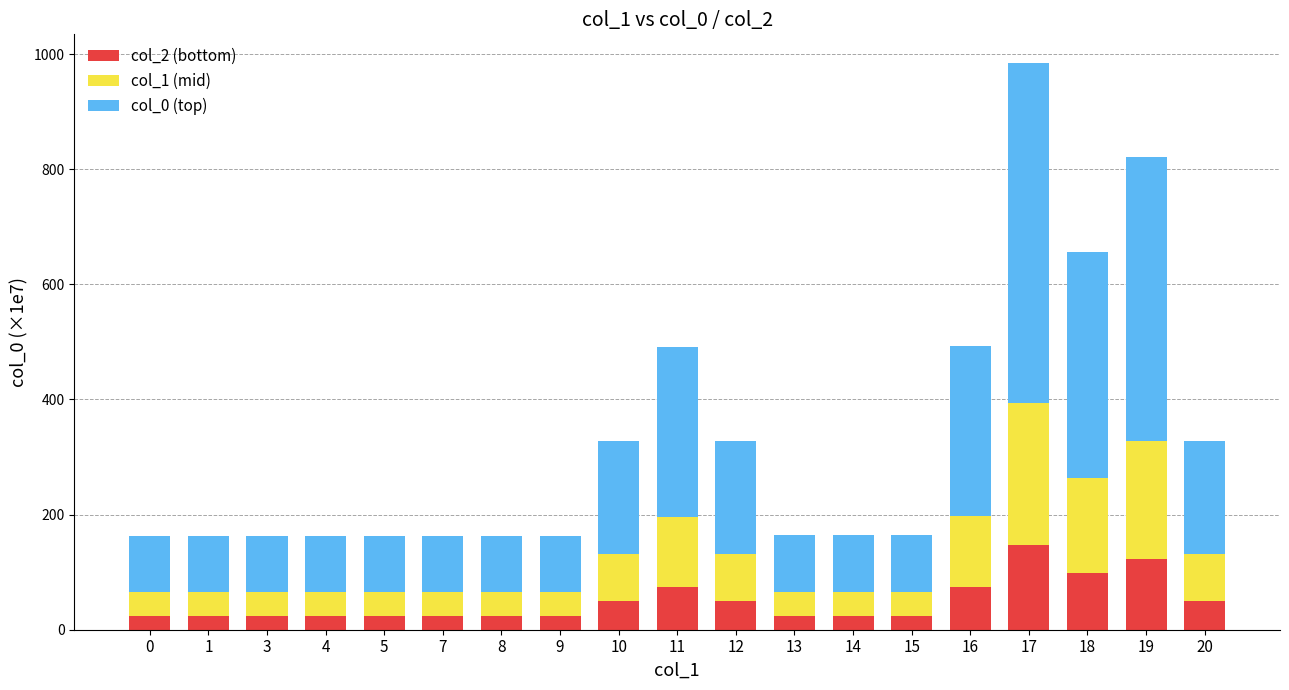

What is the total value across all series at 20?

328.5